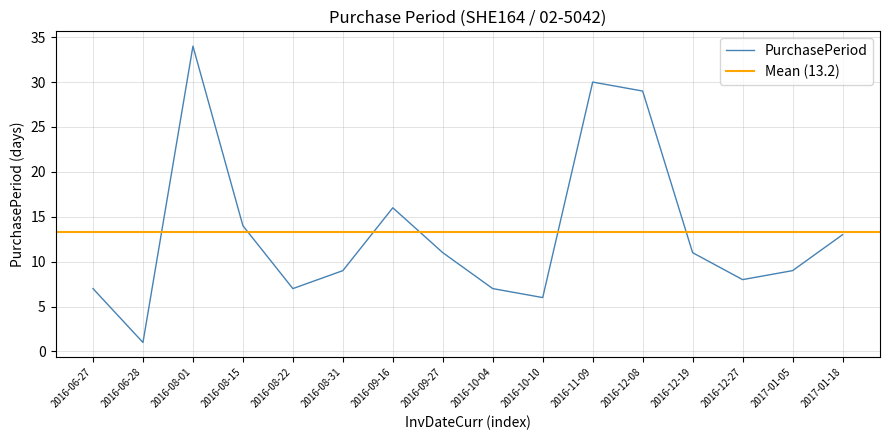

The chart shows a value of 6 at 2016-10-10. True or false?

True